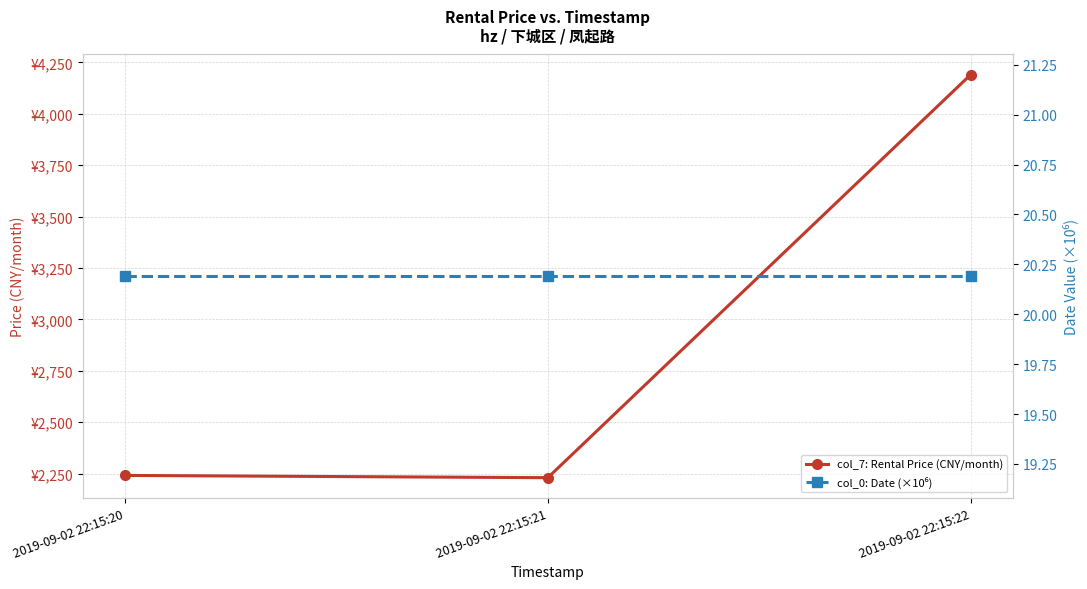

Reading left to right, what are all the values shown in this chart?

col_7: Rental Price (CNY/month): 2019-09-02 22:15:20=2241.0	2019-09-02 22:15:21=2230.0	2019-09-02 22:15:22=4190.0
col_0: Date (×10⁶): 2019-09-02 22:15:20=20.2	2019-09-02 22:15:21=20.2	2019-09-02 22:15:22=20.2